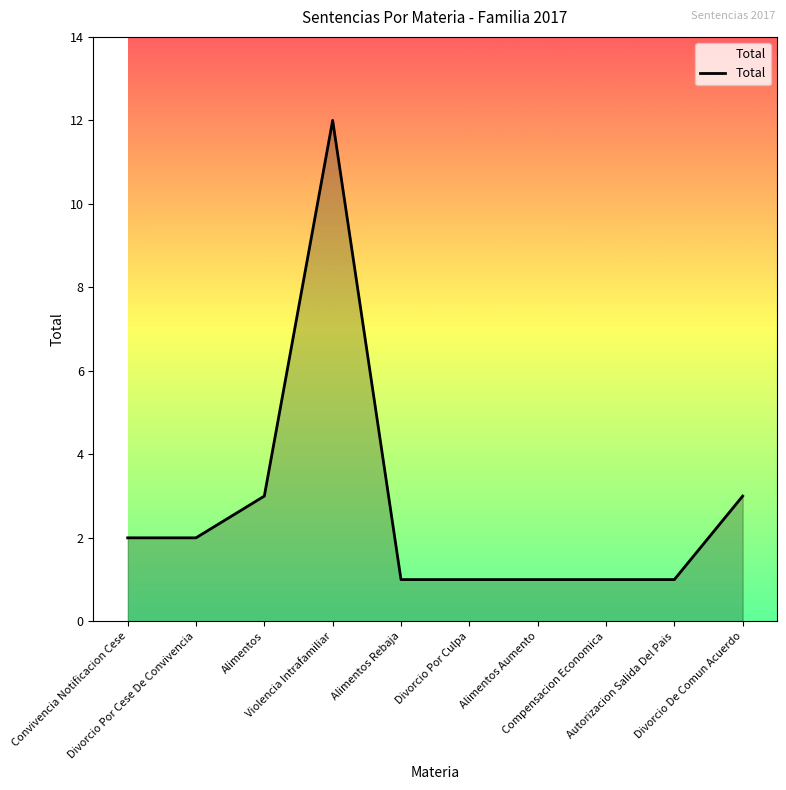

The chart shows a value of 3 at Violencia Intrafamiliar. True or false?

False